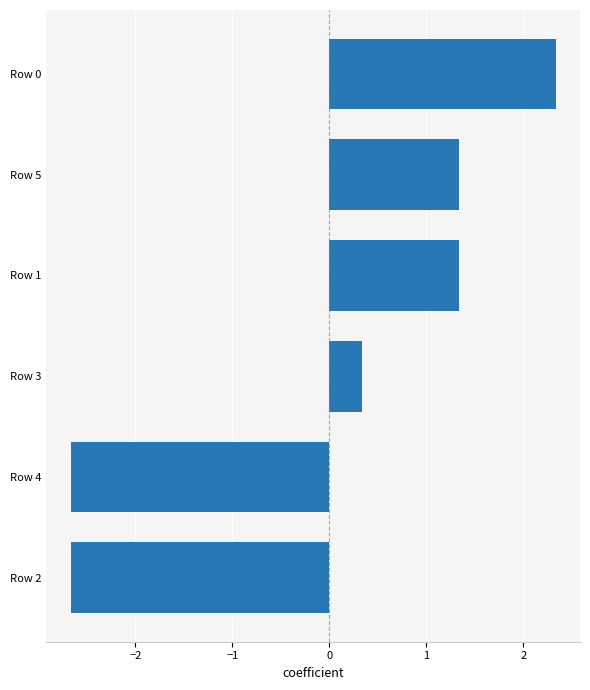

How many negative values are there?

2